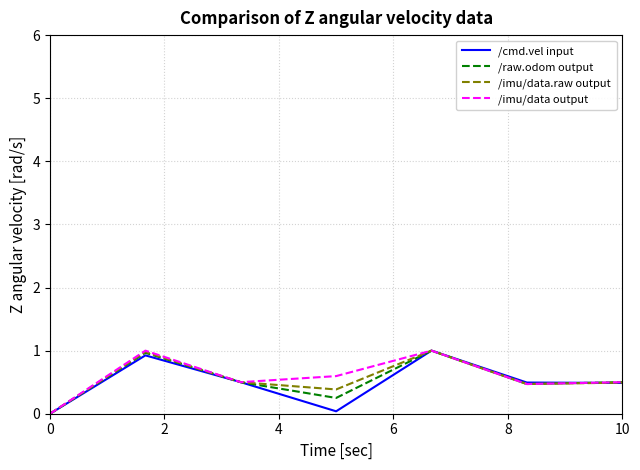

What is the maximum value shown in the chart?

1.0